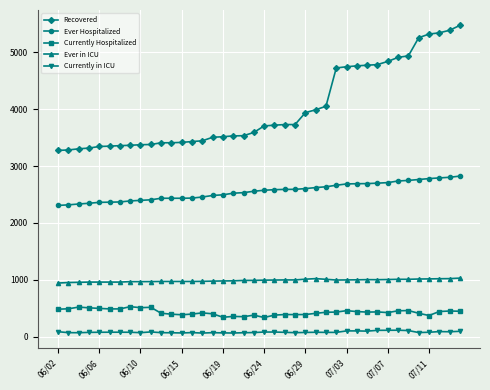

Which series has the largest total across all categories?

Recovered